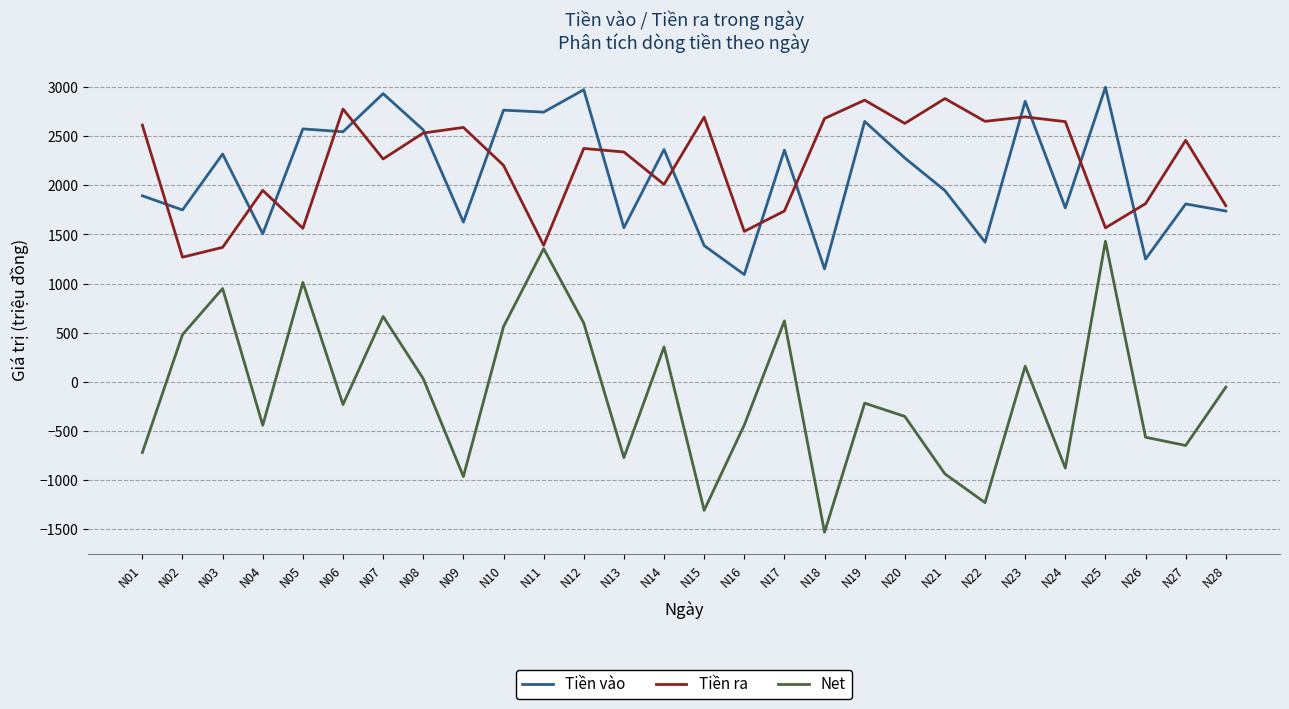

What is the highest value of the Tiền ra series?

2884